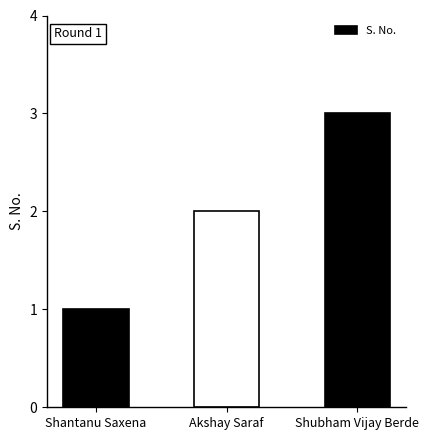

What is the maximum value shown in the chart?

3